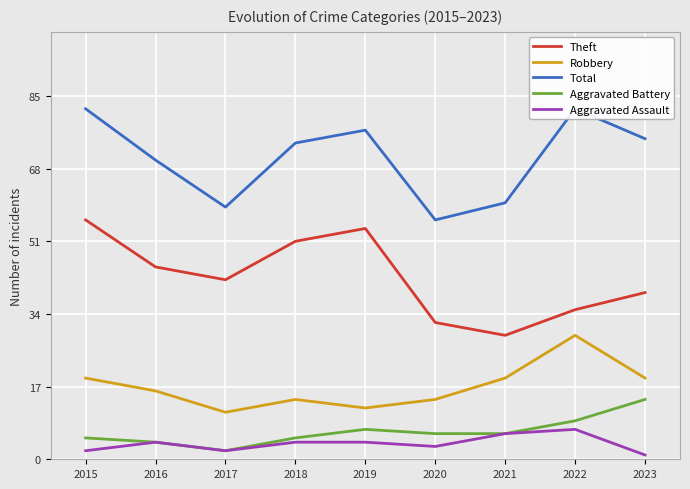

Is it true that Aggravated Battery equals 2 at 2017?

True